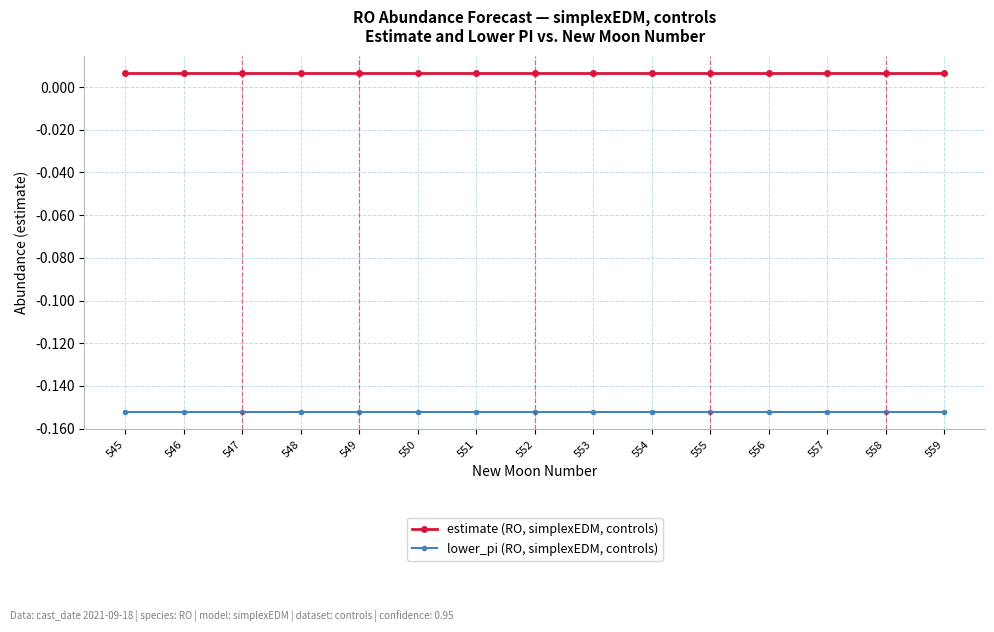

At how many categories does at least one series exceed 0?

15